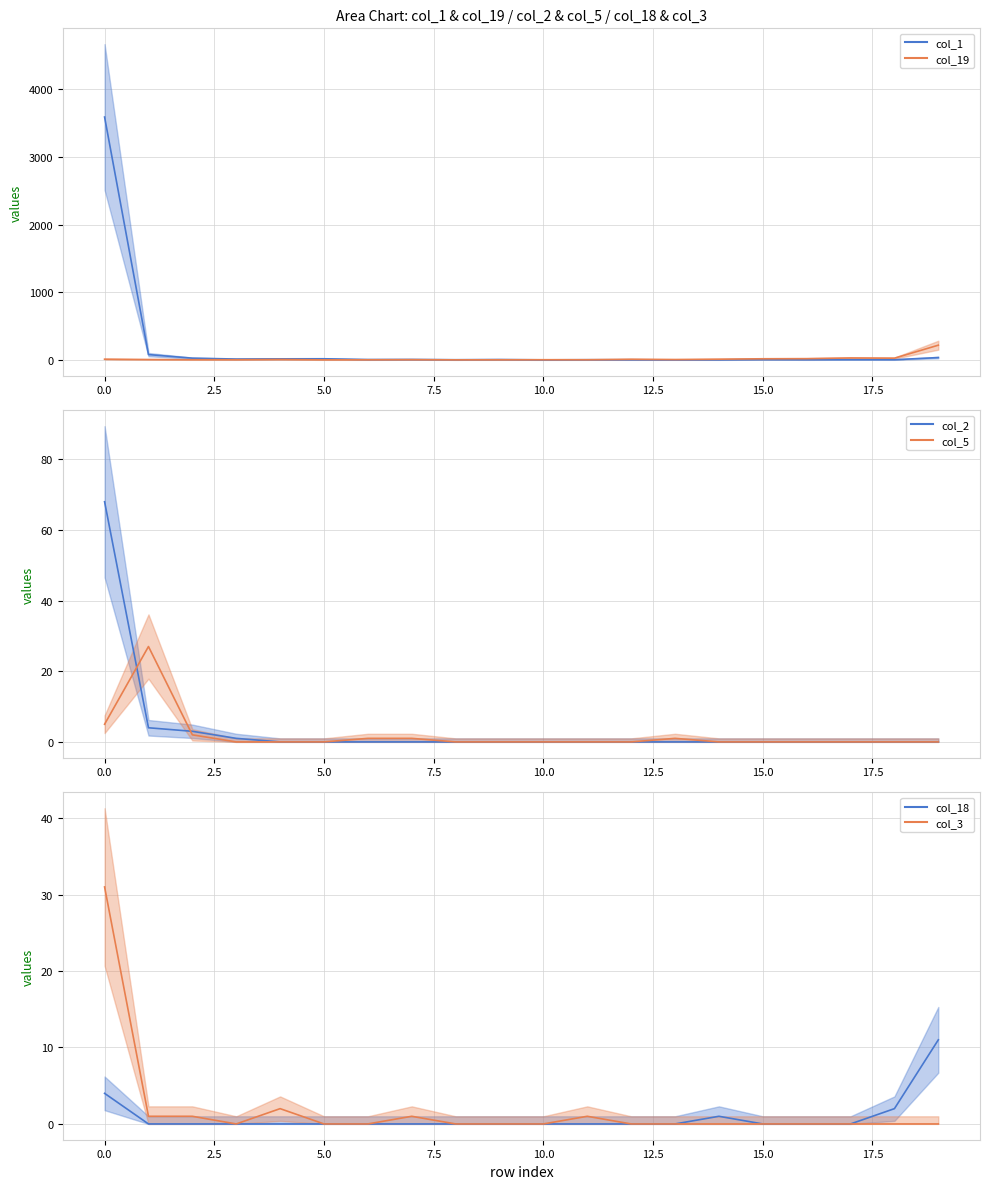

How many values in col_3 are above zero?

6